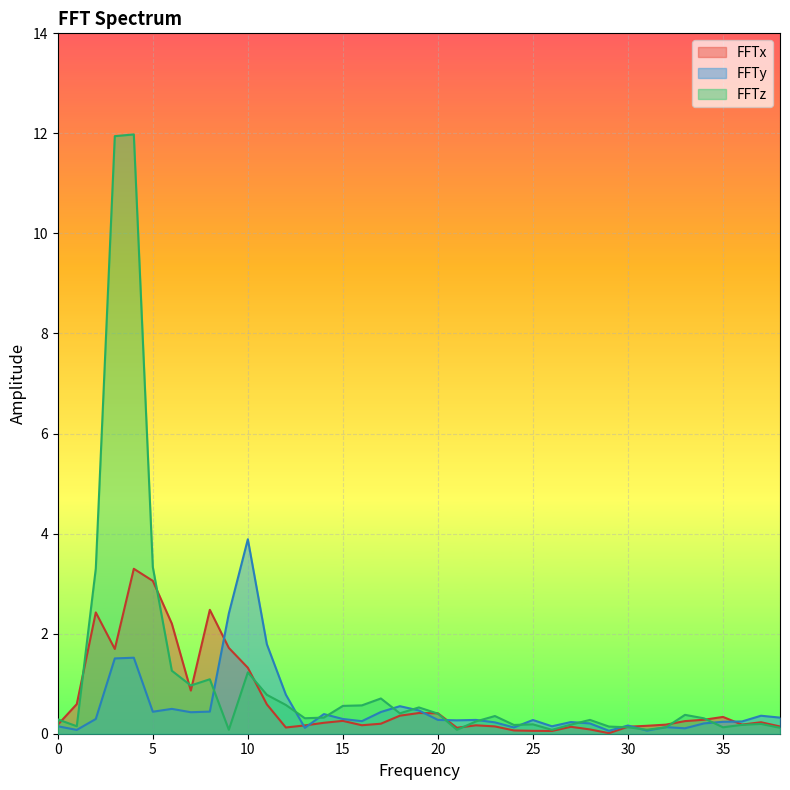

What are all the series names shown in the legend?

FFTx, FFTy, FFTz